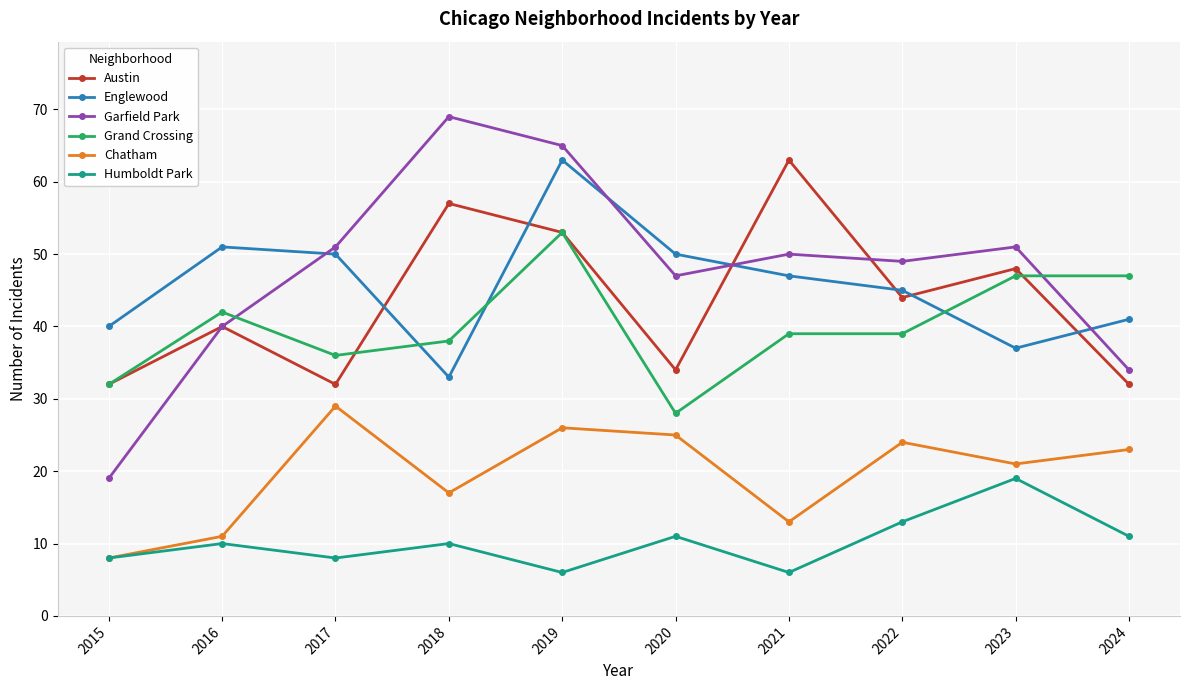

At which label does Grand Crossing reach its minimum?

2020